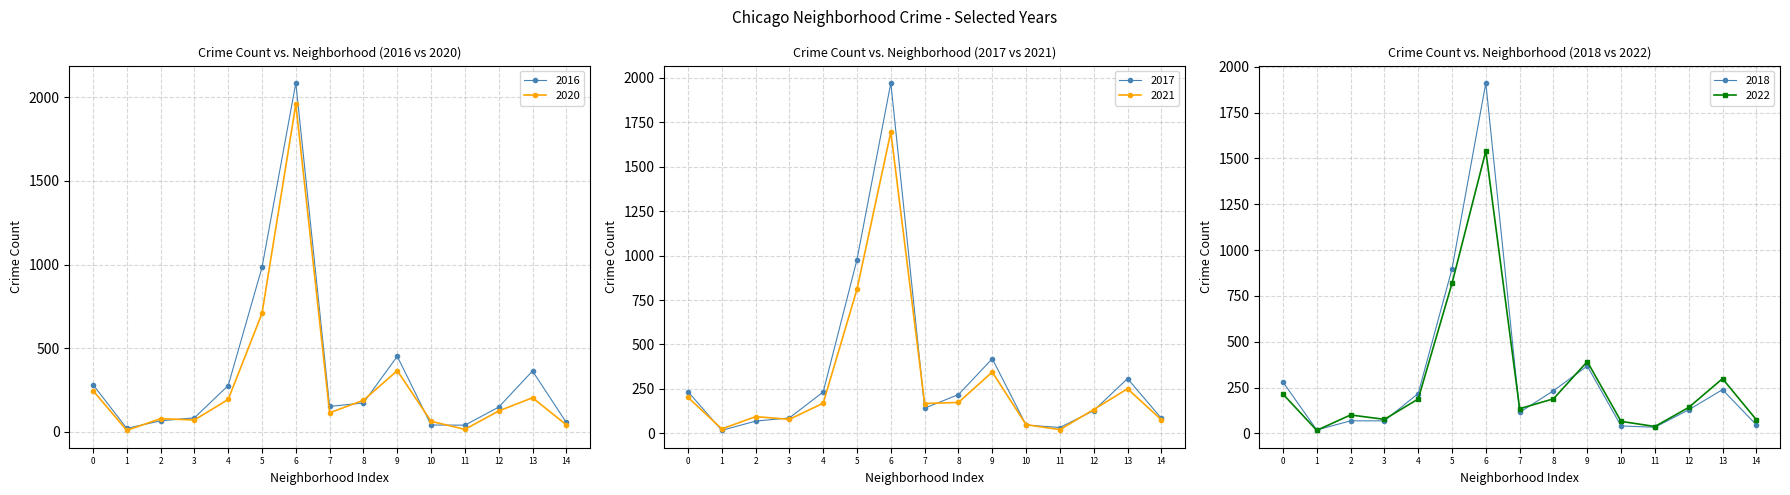

Where does the 2018 series first go above 129?

0